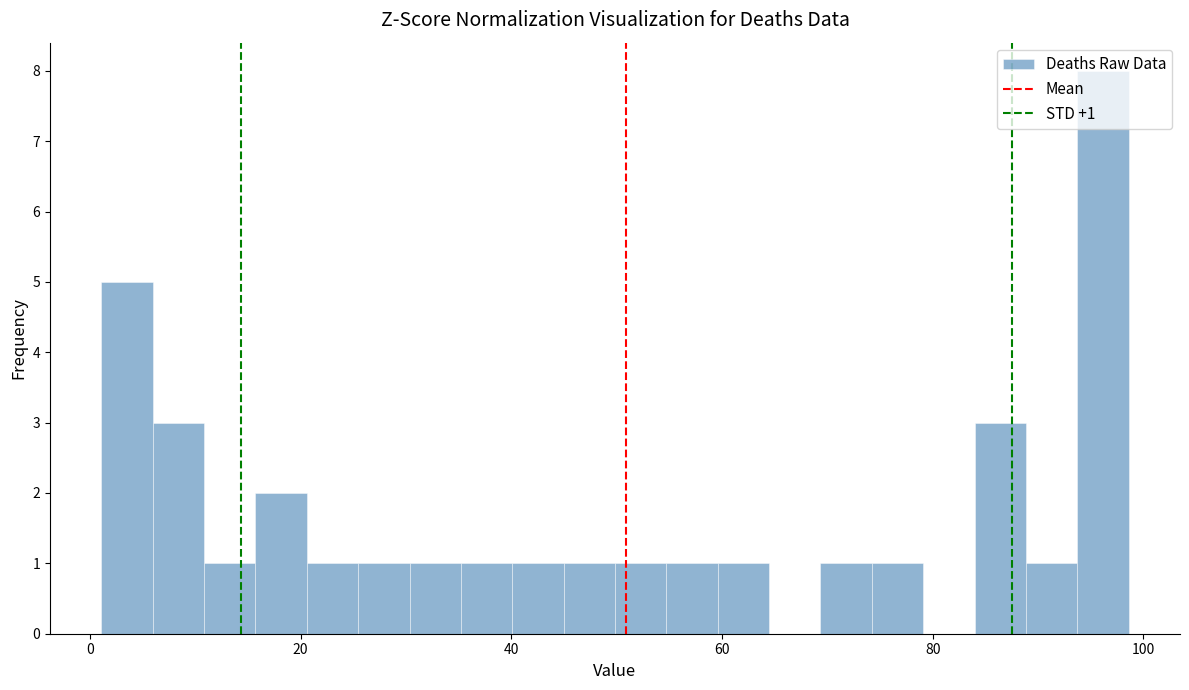

Around what value on the x-axis is the tallest bar? Give the approximate position of its centre, as read against the axis.

96